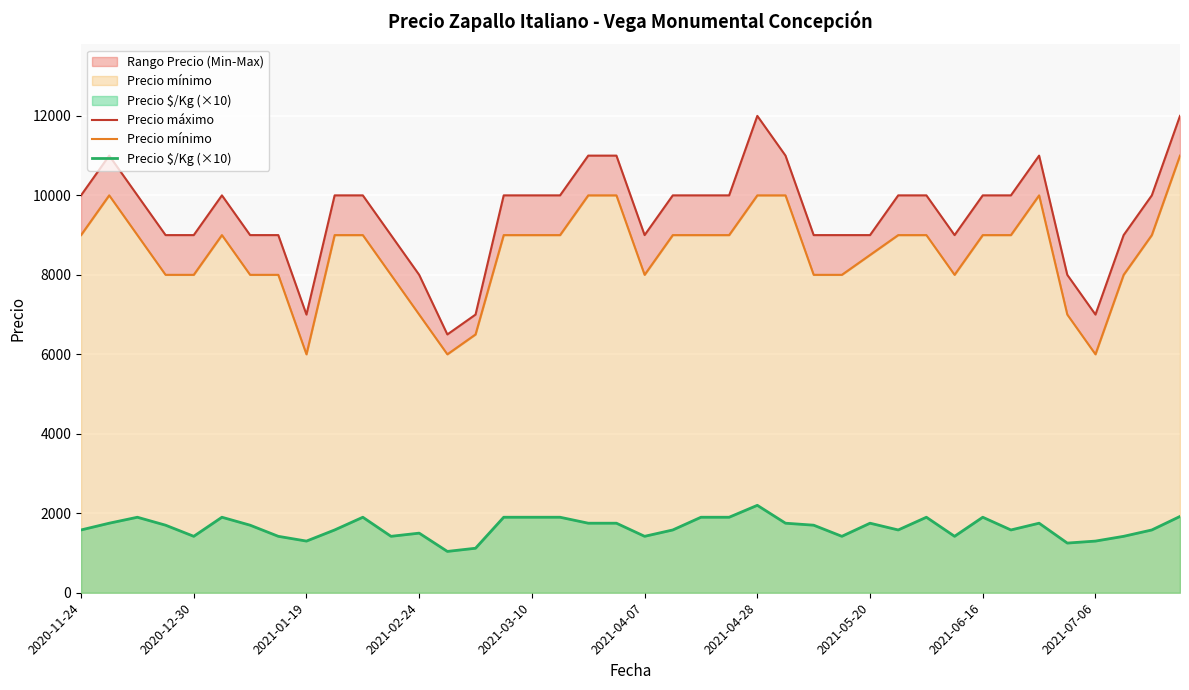

The Precio máximo series shows 15575 at 18. True or false?

False